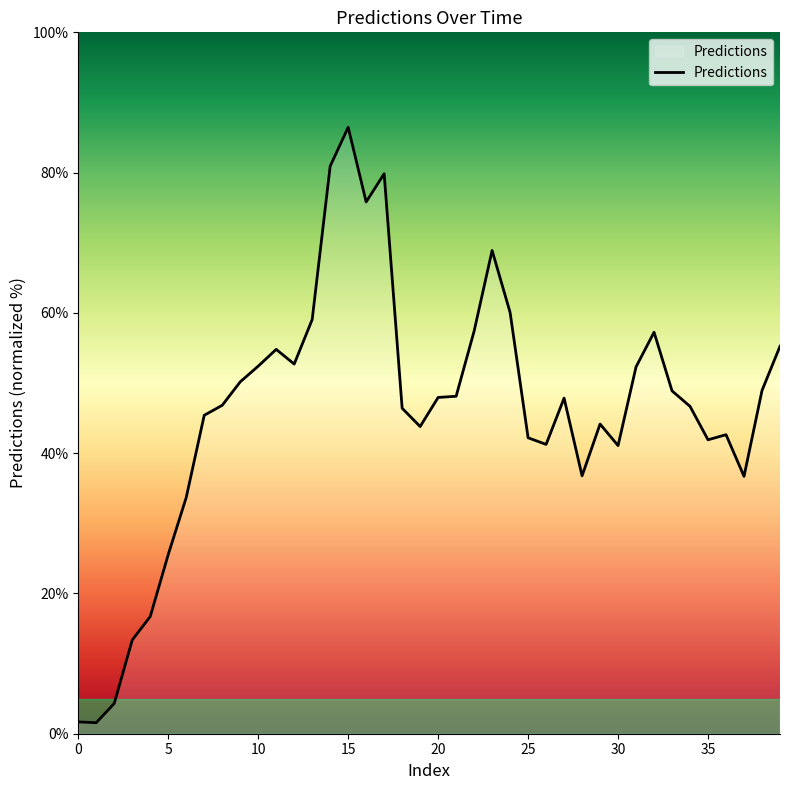

What is the sum of all values?

1837.7